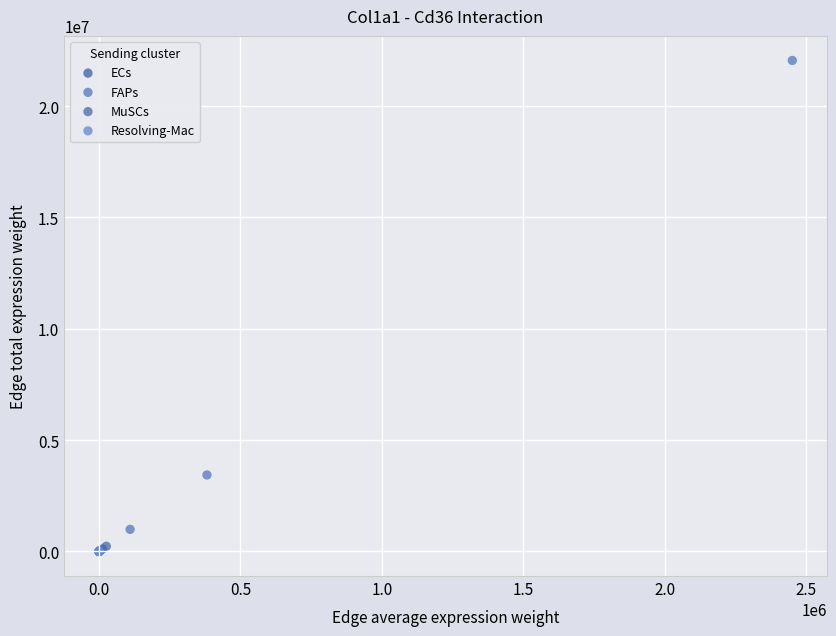

What are all the series names shown in the legend?

ECs, FAPs, MuSCs, Resolving-Mac